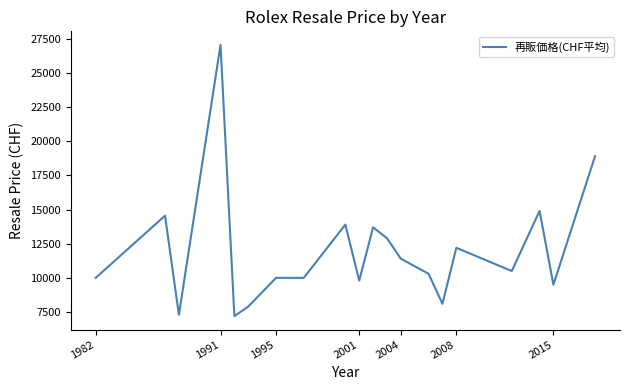

What is the maximum value shown in the chart?

27050